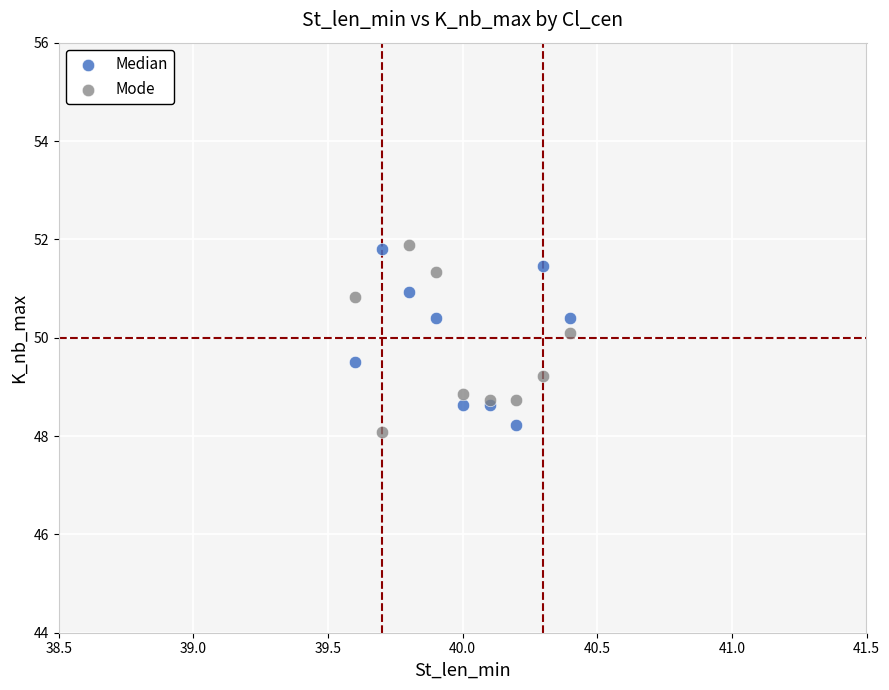

What is the X range (max minus min) for the scatter plot?

0.8